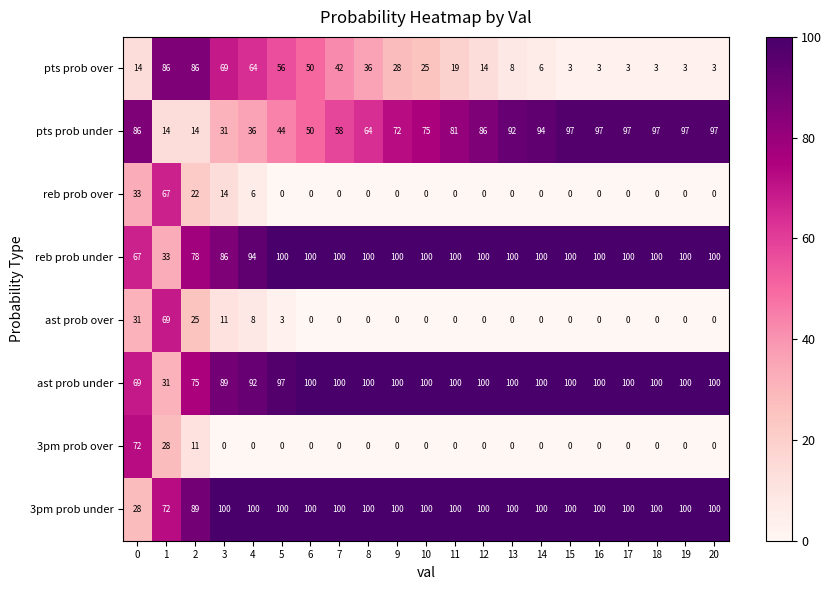

At how many categories does at least one series exceed 66?

21